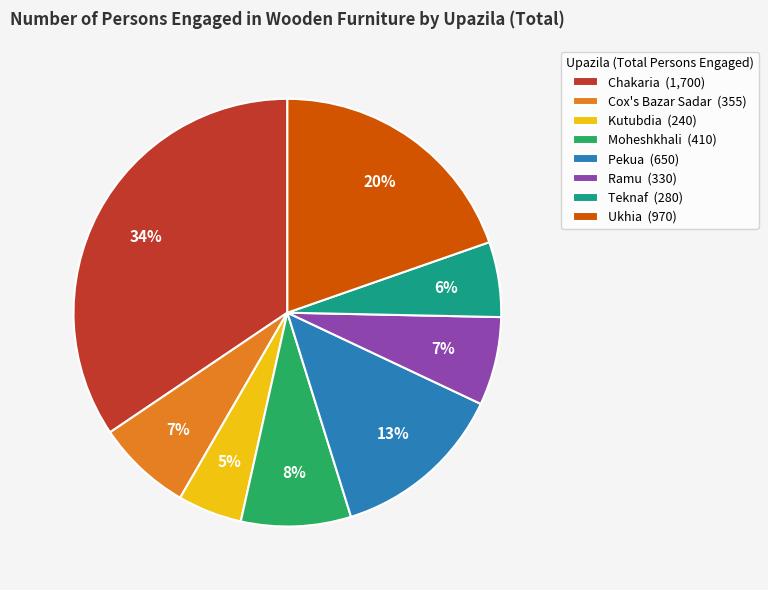

Does any single category account for the majority?

No